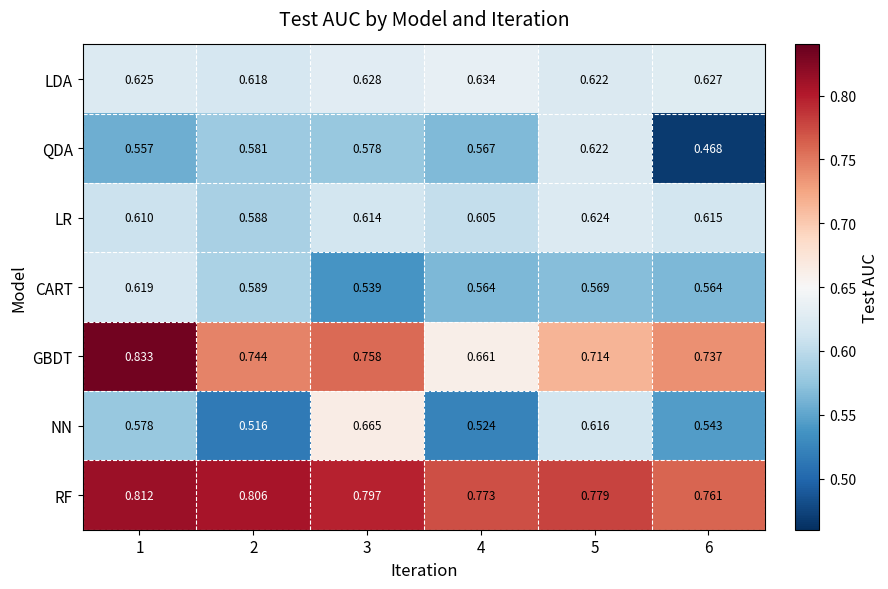

Is the value of GBDT at 4 greater than the value of RF at 4?

No